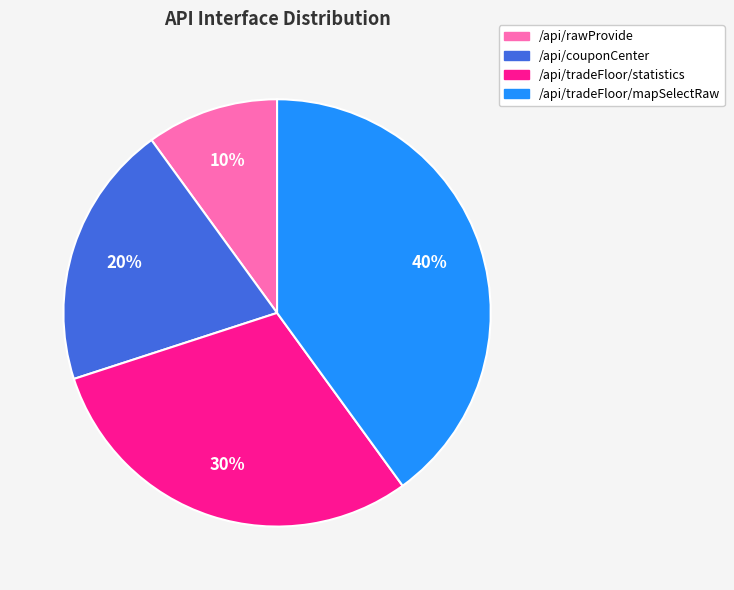

Rank the categories by value from lowest to highest.

/api/rawProvide, /api/couponCenter, /api/tradeFloor/statistics, /api/tradeFloor/mapSelectRaw